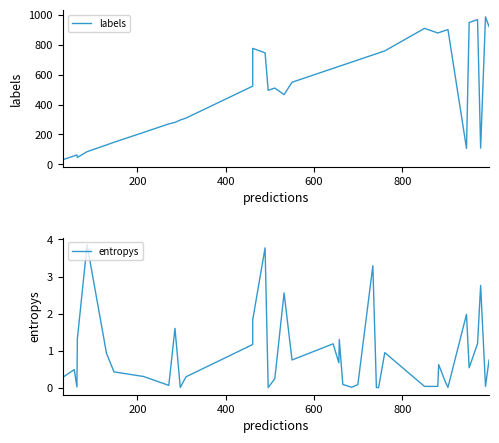

True or false: labels and entropys cross at least once.

False